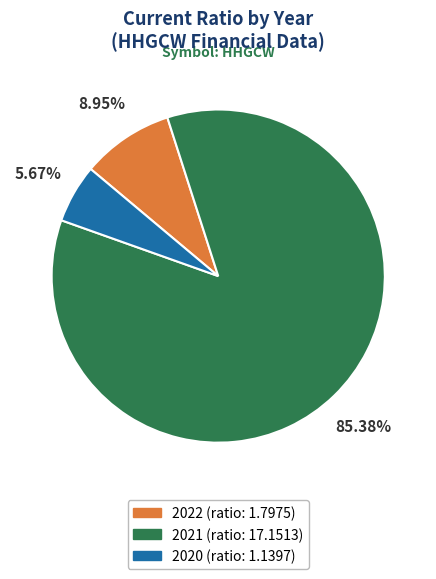

To the nearest percent, what is the combined percentage of 2021 and 2022?

94%